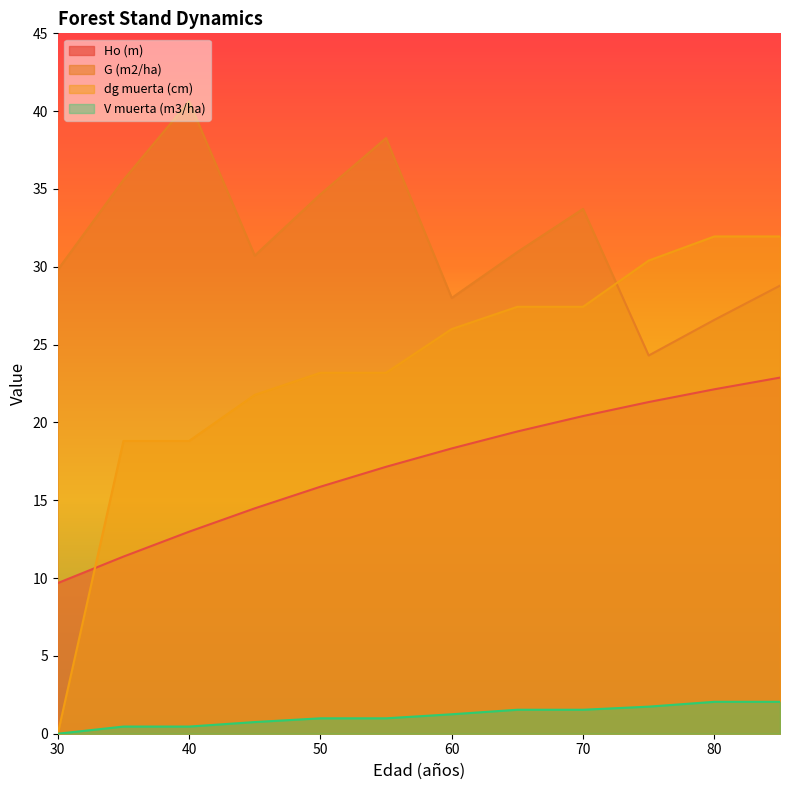

How many lines are shown in the chart?

4